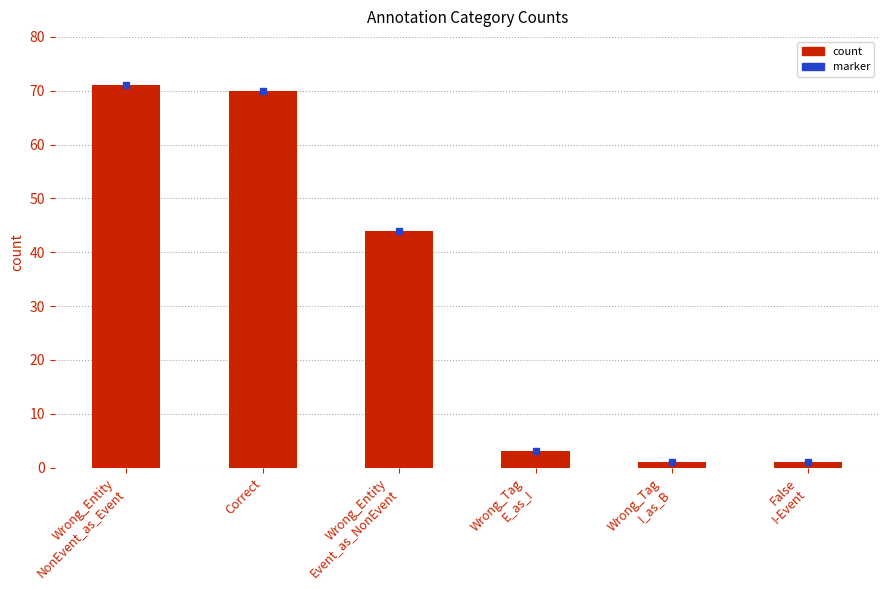

Reading left to right, transcribe all the data shown in this chart.

71	70	44	3	1	1